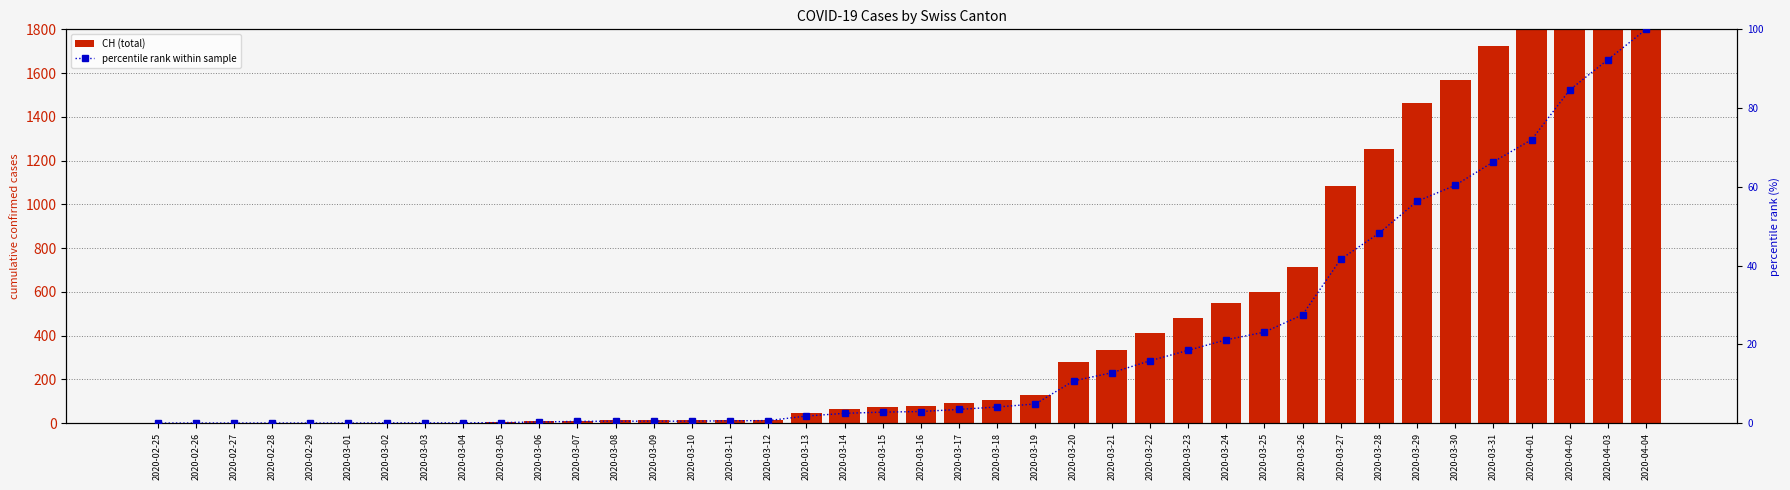

At which label does CH (total) reach its peak?

2020-04-04